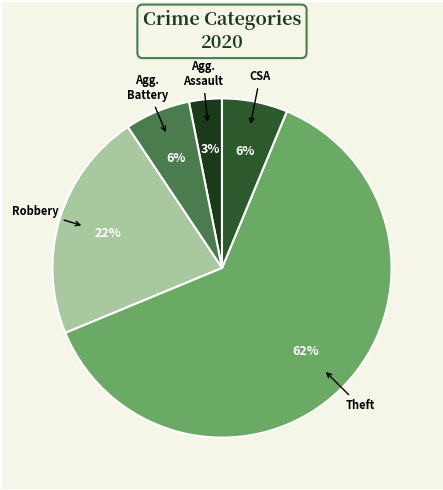

To the nearest percent, what is the average slice percentage?

20%